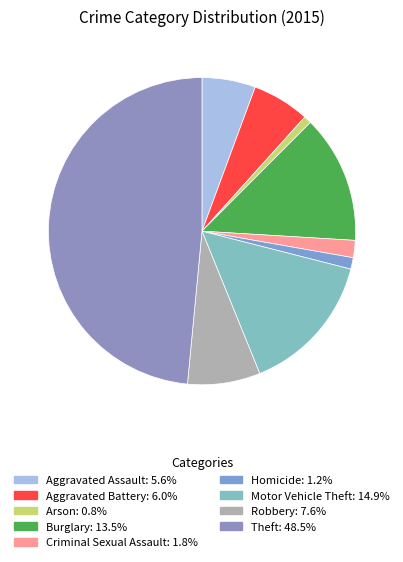

How many slices are in this pie chart?

9